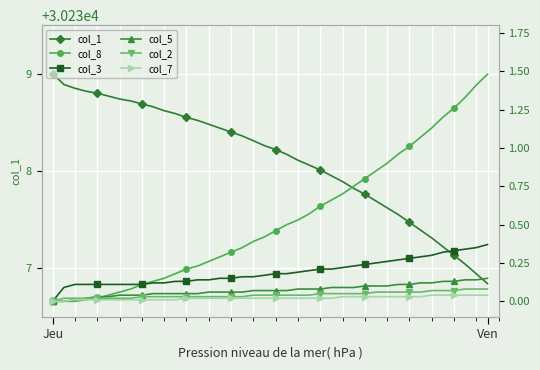

What is the label of the 34th point from the left?

33